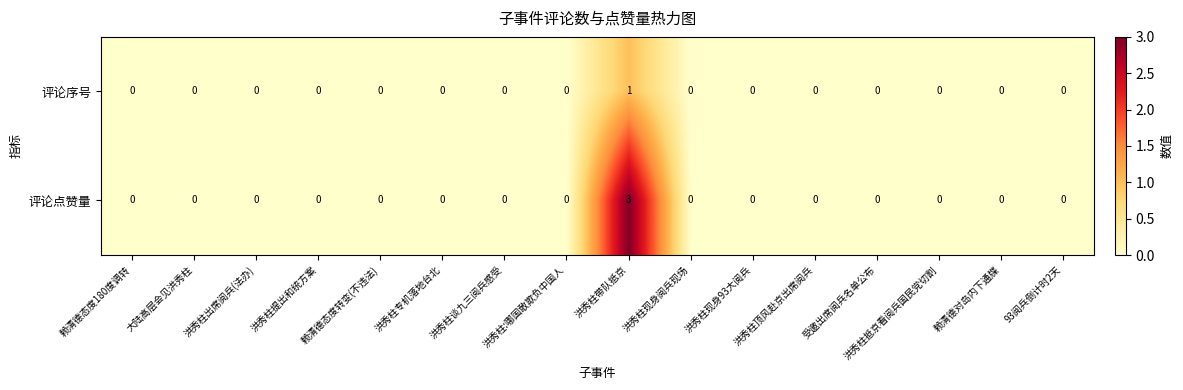

List the series in order of their peak value, lowest first.

评论序号, 评论点赞量